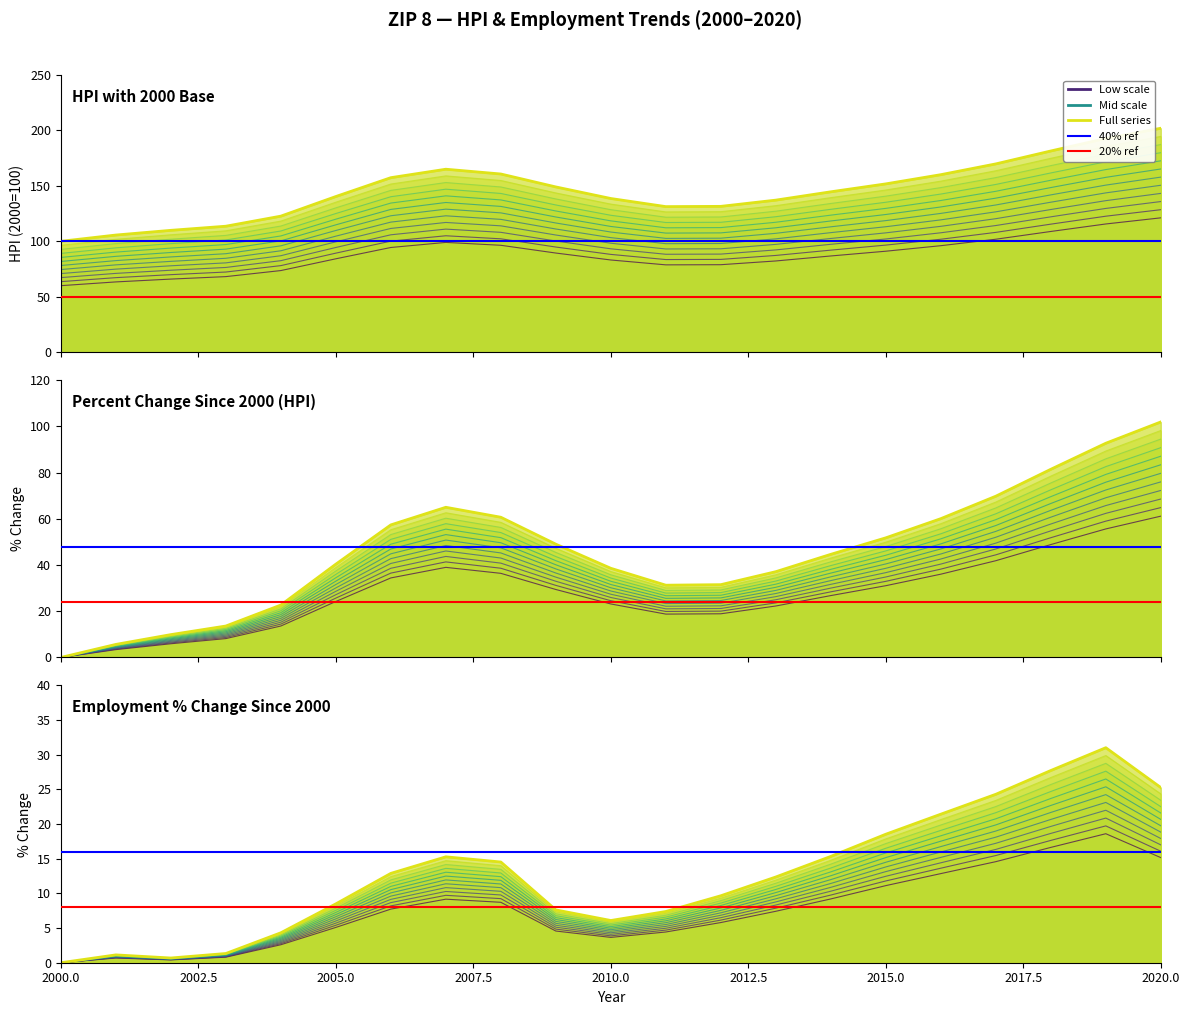

Which series has the largest total across all categories?

Percent change since 2000